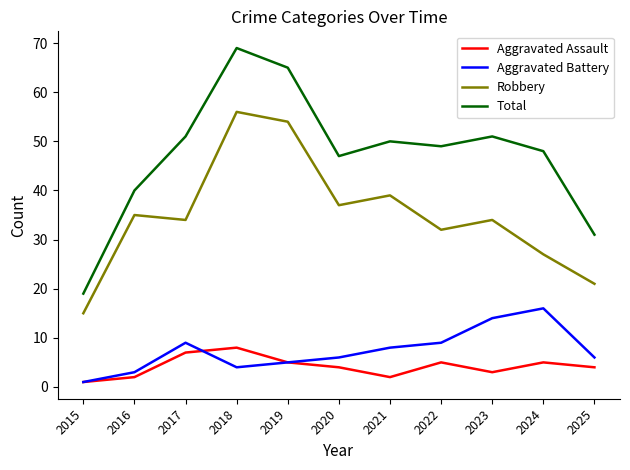

What is the sum of all Aggravated Assault values?

46